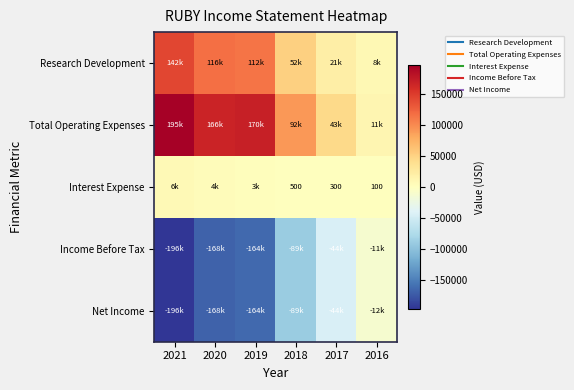

At which label does Income Before Tax reach its minimum?

2021